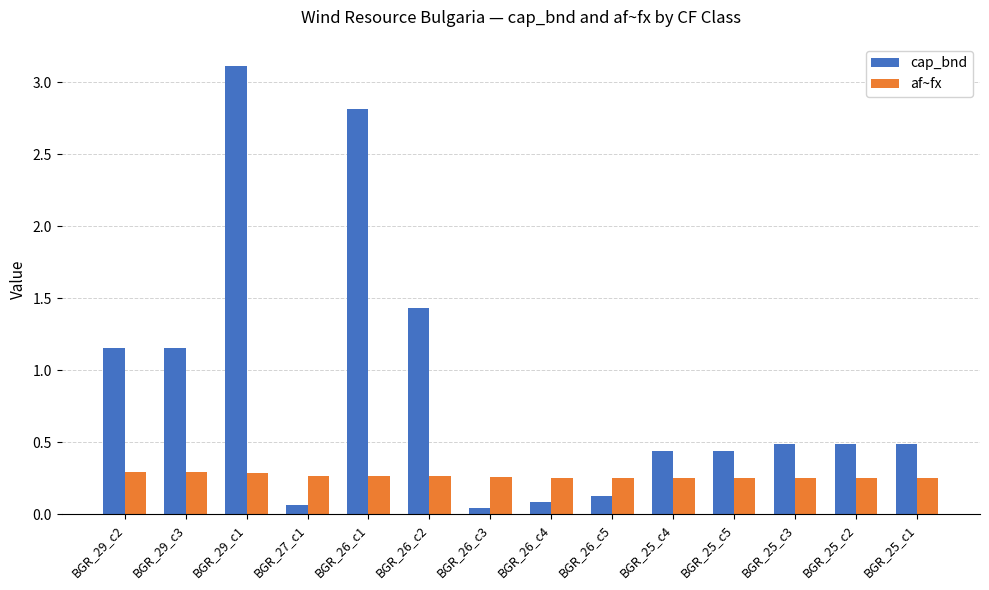

List the series in order of their peak value, highest first.

cap_bnd, af~fx